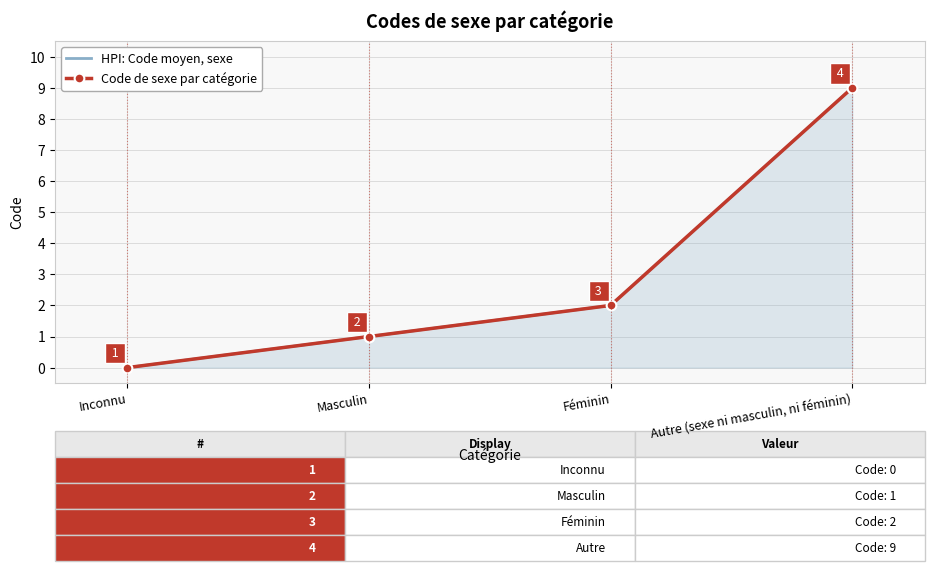

Rank the series at Inconnu from highest to lowest value.

HPI: Code moyen, sexe, Code de sexe par catégorie